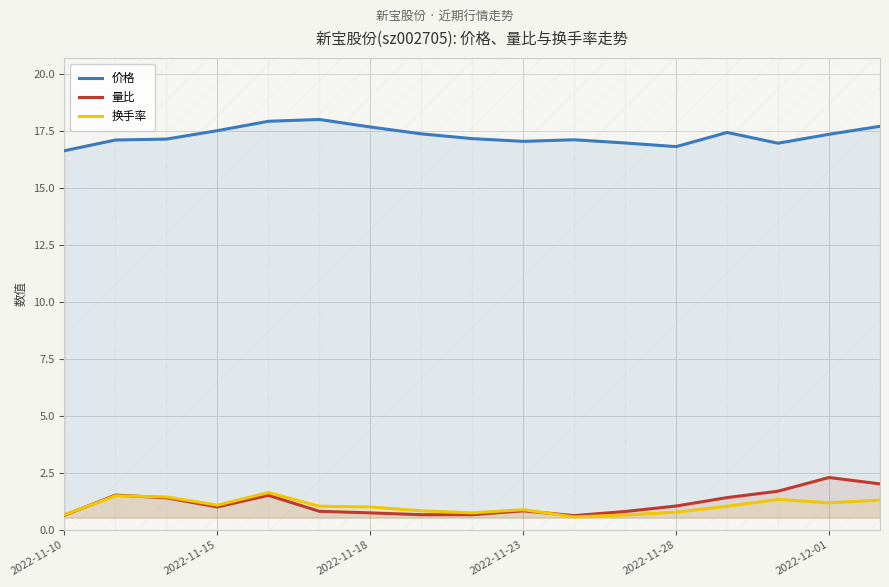

Rank the series at 2022-12-01 from lowest to highest value.

换手率, 量比, 价格